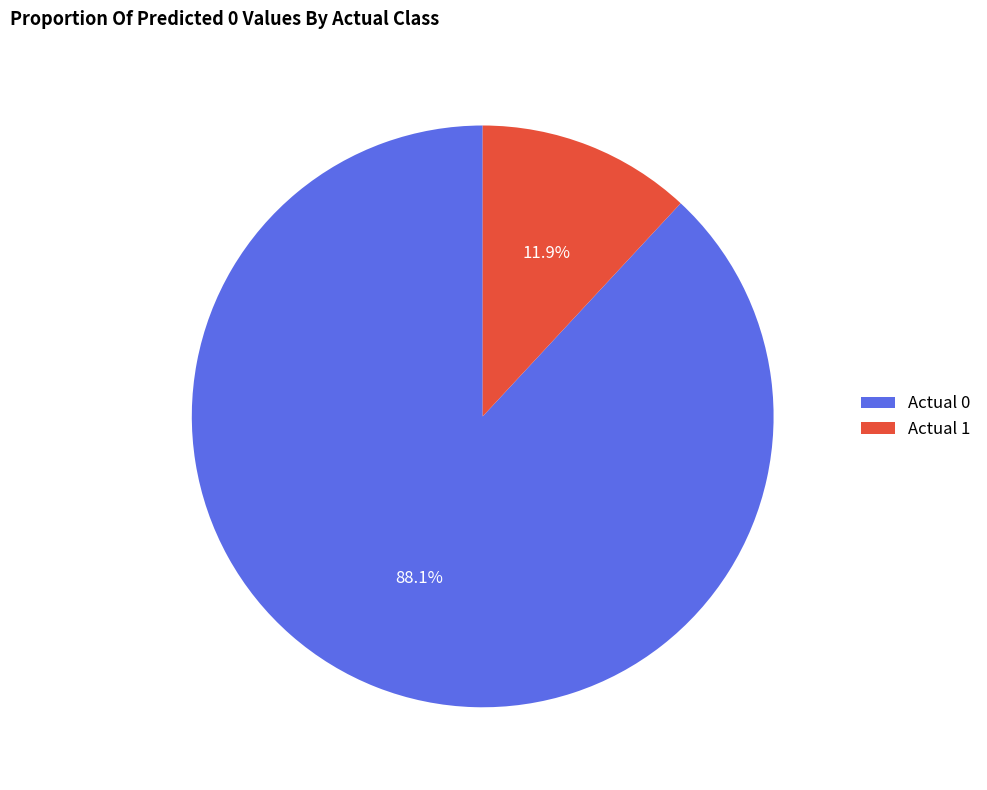

What is the largest slice in the pie chart?

Actual 0